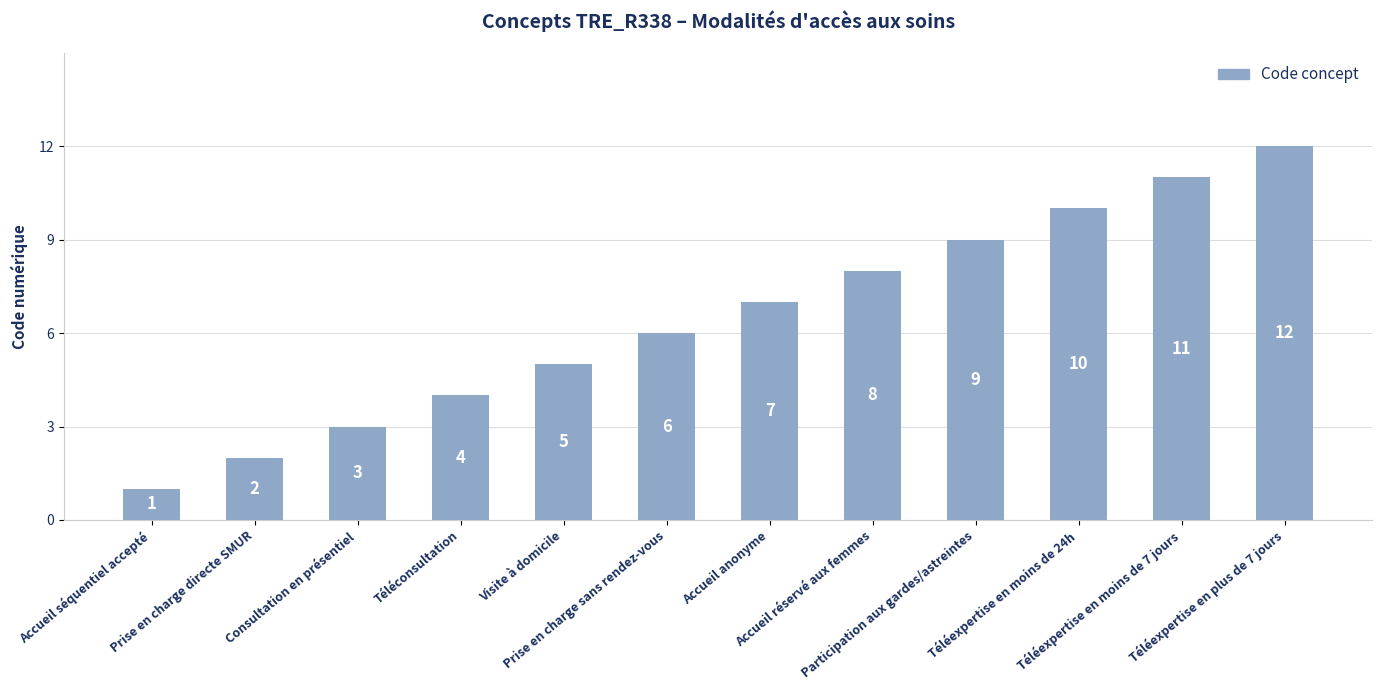

What is the greatest value displayed?

12